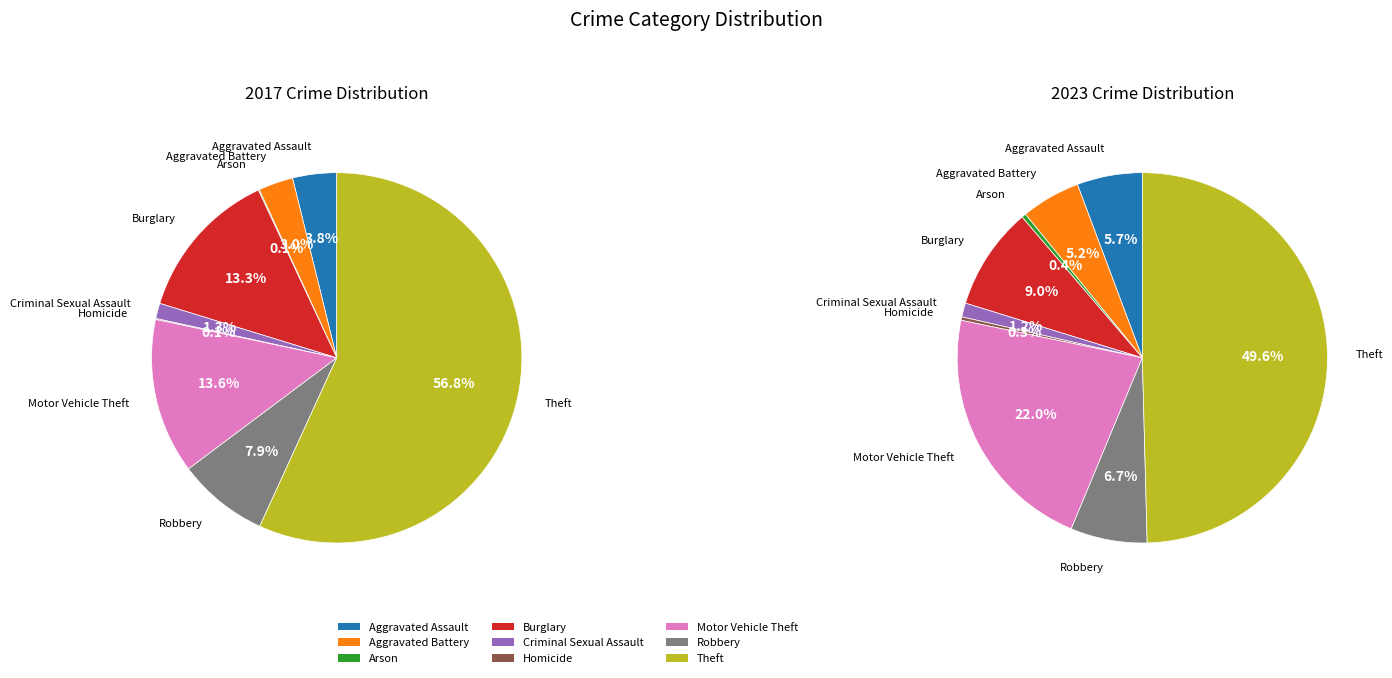

Is Burglary the majority of the pie?

No